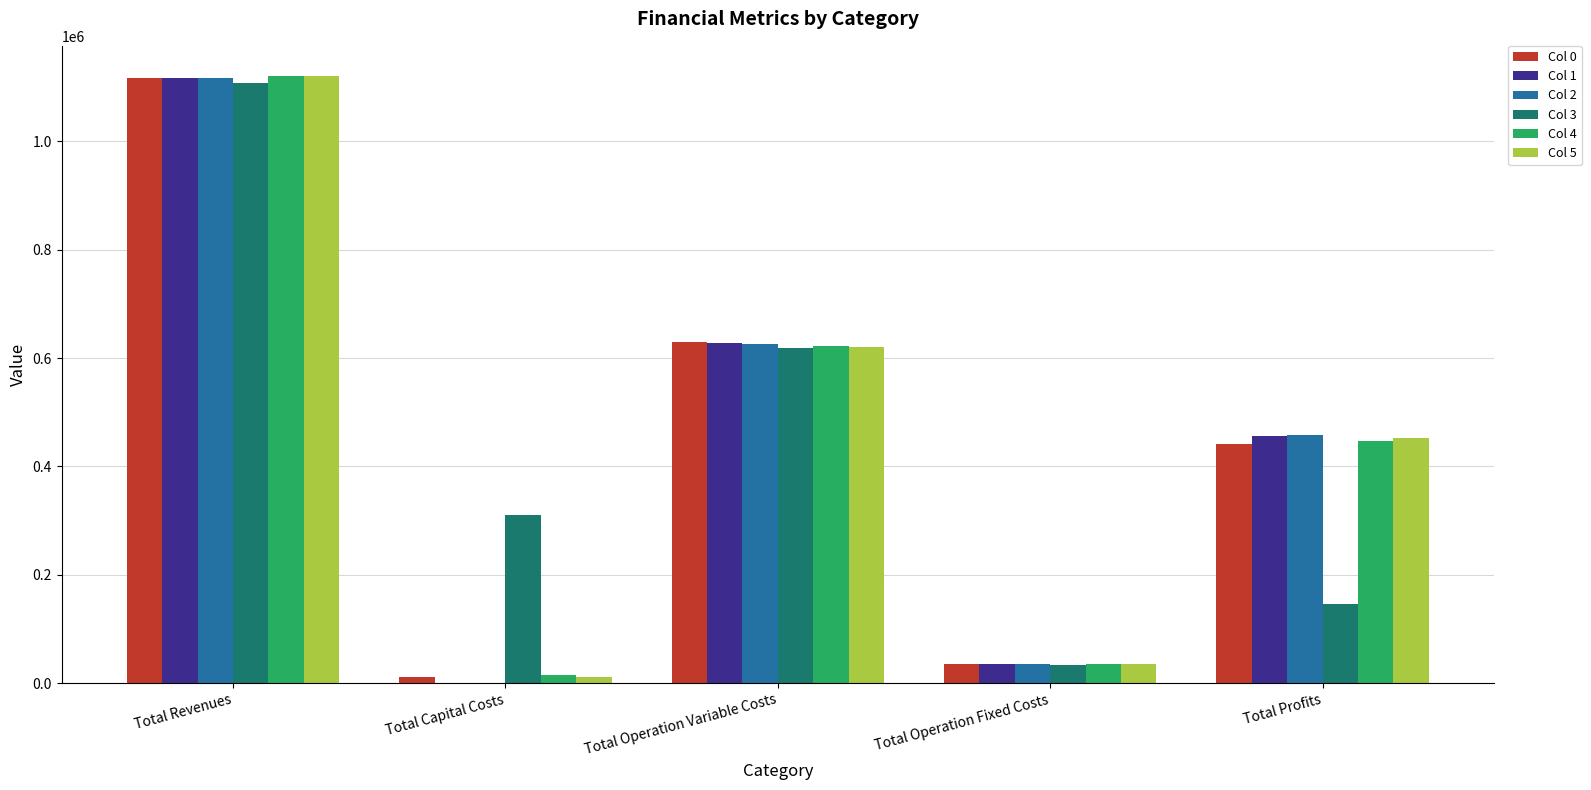

Reading left to right, transcribe all the data shown in this chart.

Col 0: 1117502.4	12000.0	629298.1	34888.6	441315.7
Col 1: 1117502.4	0.0	627346.9	34888.6	455266.8
Col 2: 1117502.4	0.0	625393.0	34888.6	457220.7
Col 3: 1107767.9	309600.0	617834.8	33795.7	146537.4
Col 4: 1120432.4	14400.0	623161.7	35309.0	447561.7
Col 5: 1120432.4	12000.0	621195.4	35309.0	451928.0